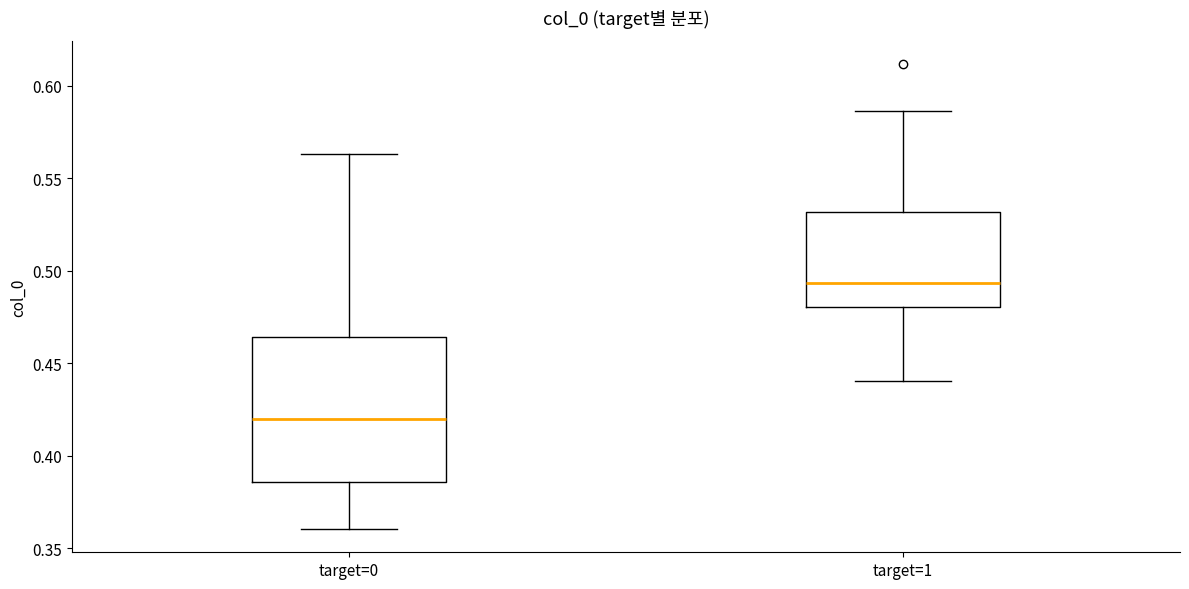

Which box has the highest median line?

target=1